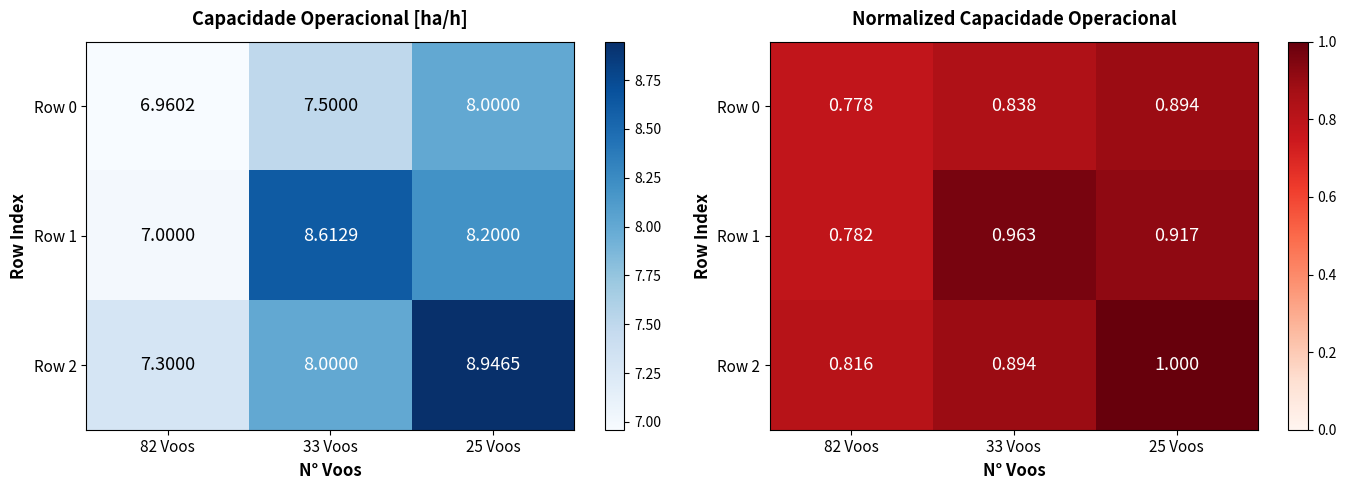

At which category is the sum across all series the highest?

25 Voos